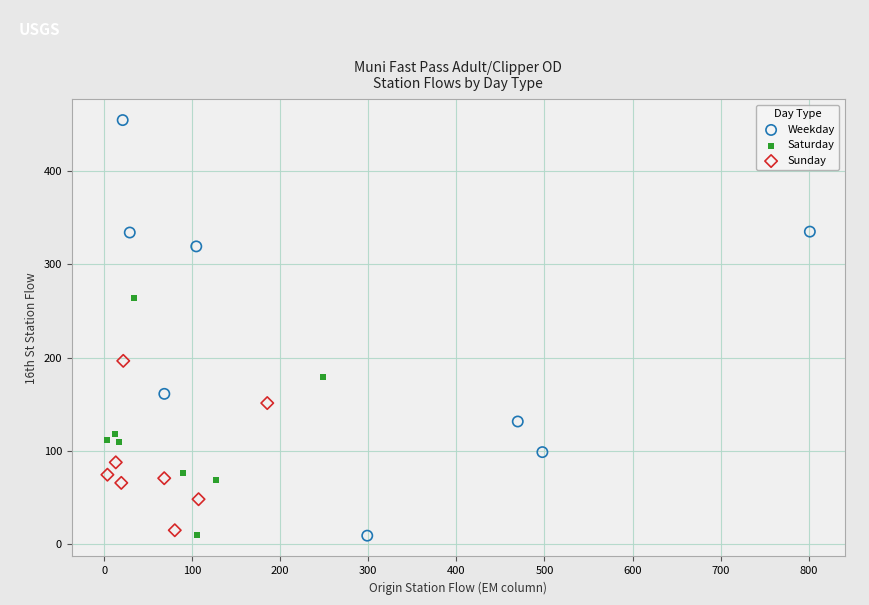

What are all the series names shown in the legend?

Weekday, Saturday, Sunday